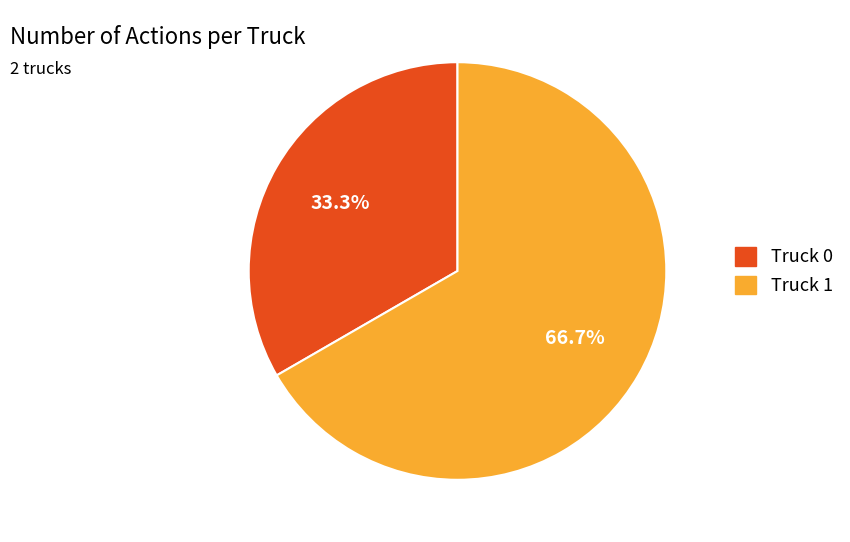

How many segments does this pie chart have?

2